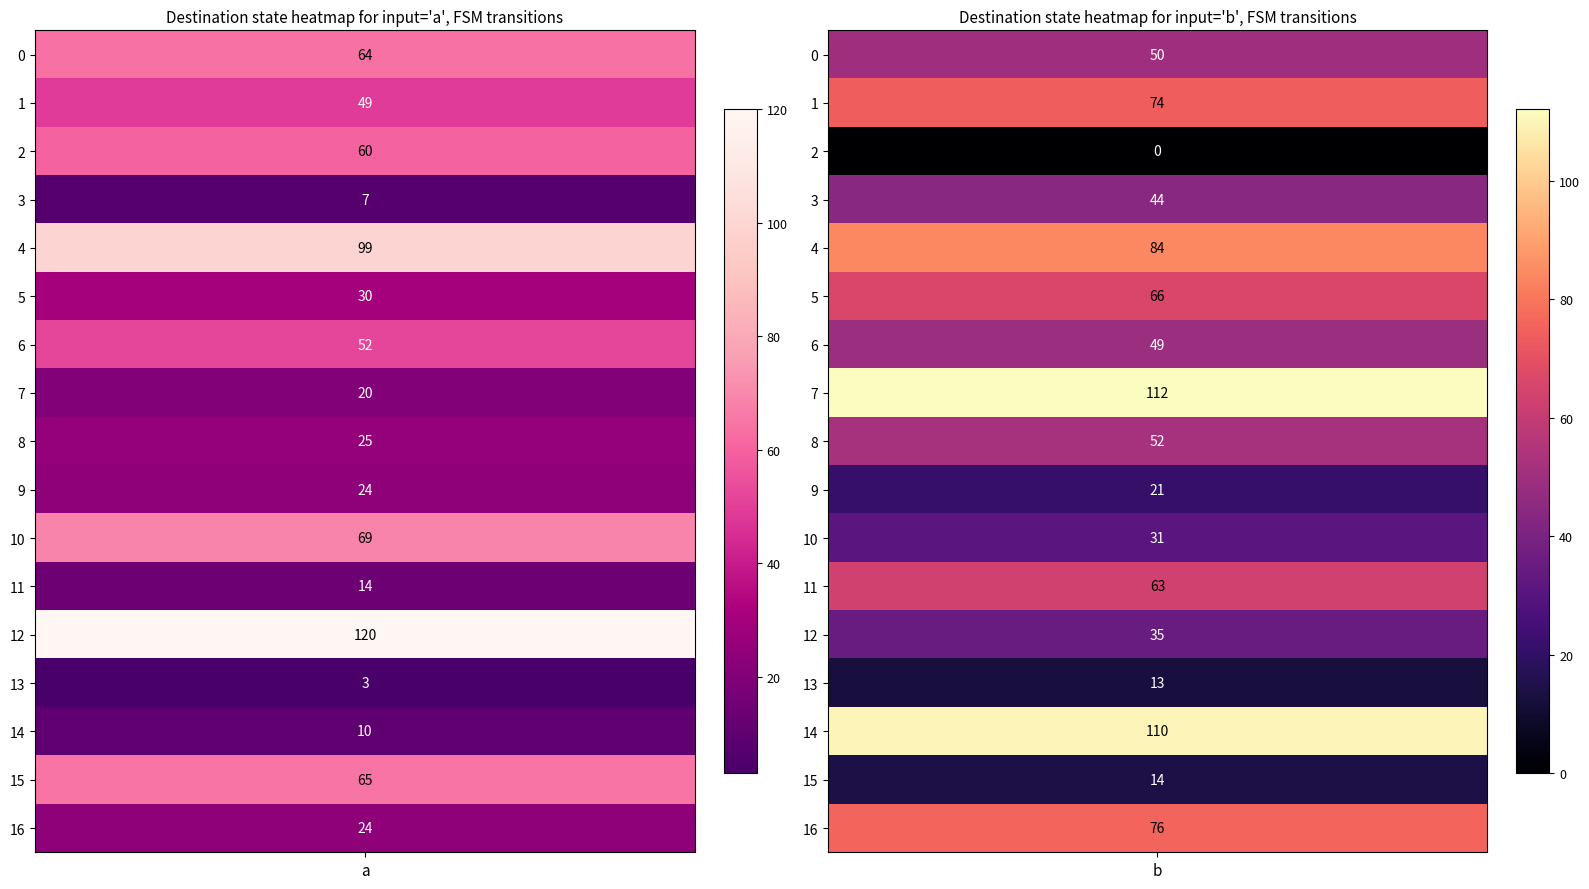

True or false: 11 has a value of 14 at 0.

True